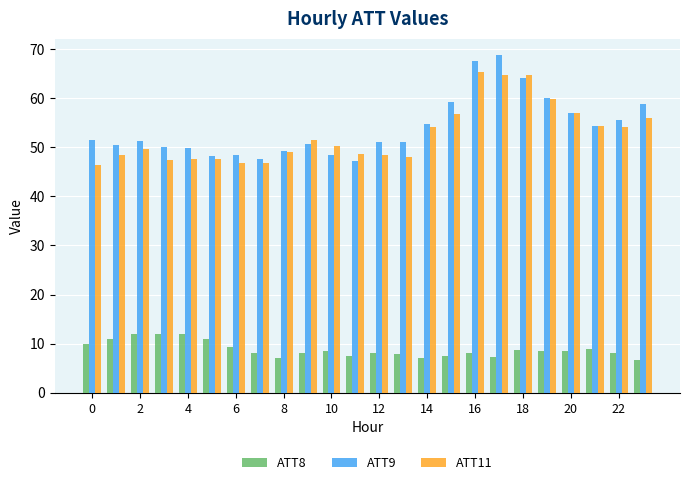

Are the bars grouped side by side (vs. stacked)?

Yes